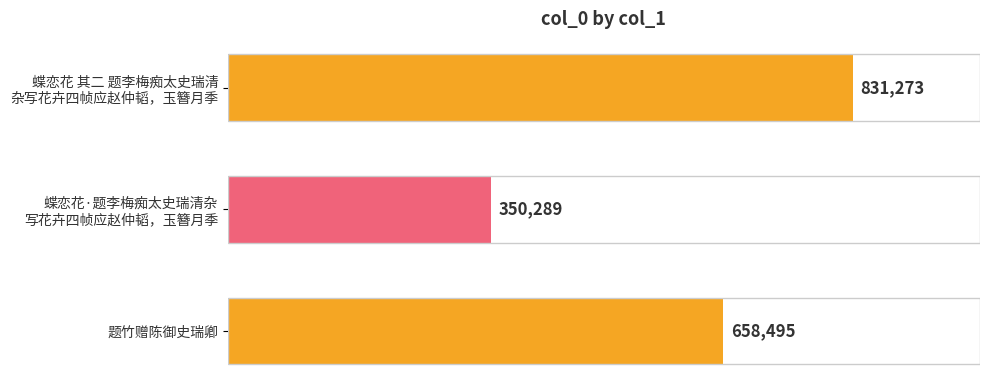

Where is the data nearest to the value 590781?

题竹赠陈御史瑞卿